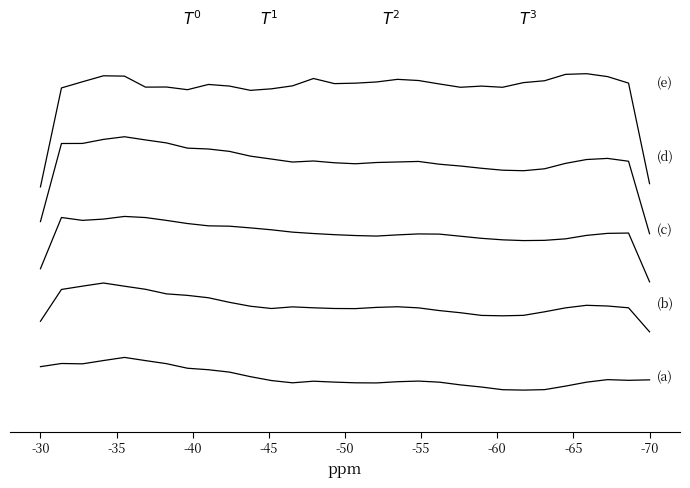

How many values in the (a) series are below 0?

19